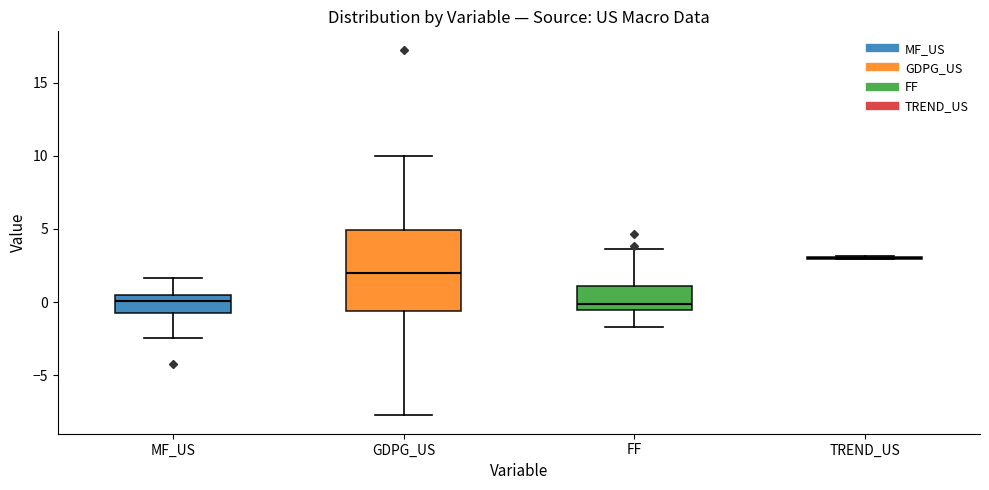

Reading left to right, transcribe this box plot: for each box, give where its median line is, the range the box spans, and where its two whiskers end, as read against the y-axis. The values are not printed on the chart, so give them approximately, as read against the axis.

MF_US: median 0.0, box -1.0 to 0.5, whiskers -2.5 to 1.5
GDPG_US: median 2.0, box -0.5 to 5.0, whiskers -8.0 to 10.0
FF: median 0.0, box -0.5 to 1.0, whiskers -1.5 to 3.5
TREND_US: box collapsed to a line at 3.0, whiskers 3.0 to 3.0